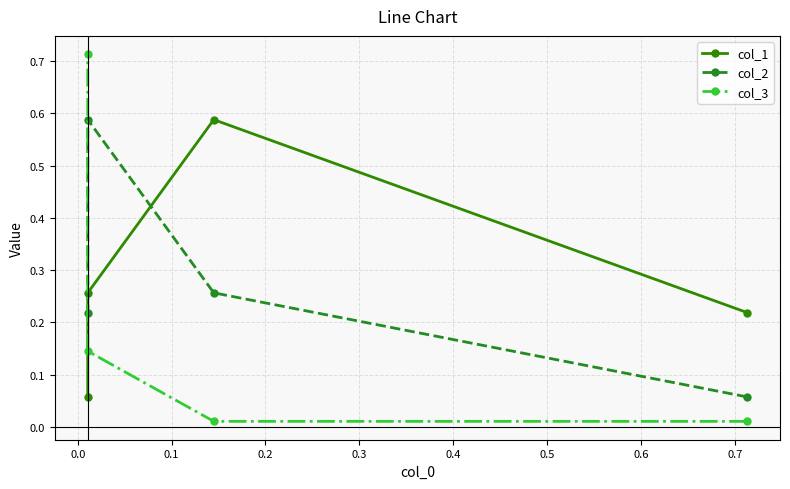

Which series has the widest spread of values?

col_3